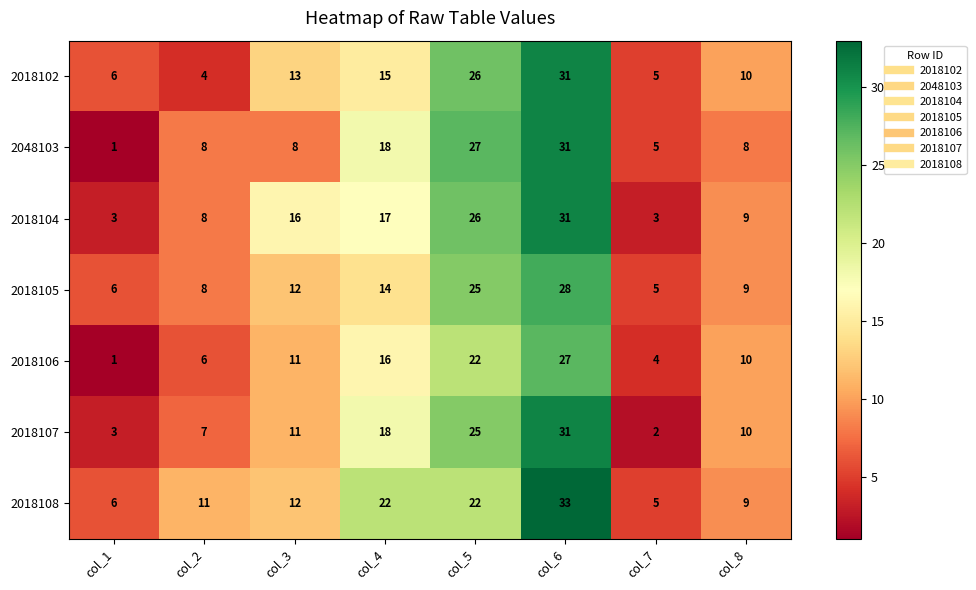

Which category has the highest value across all series?

col_6